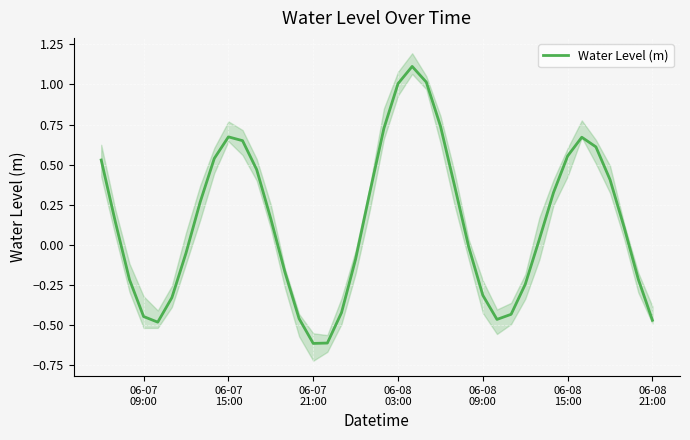

What is the lowest value of the Water Level (m) series?

-0.6